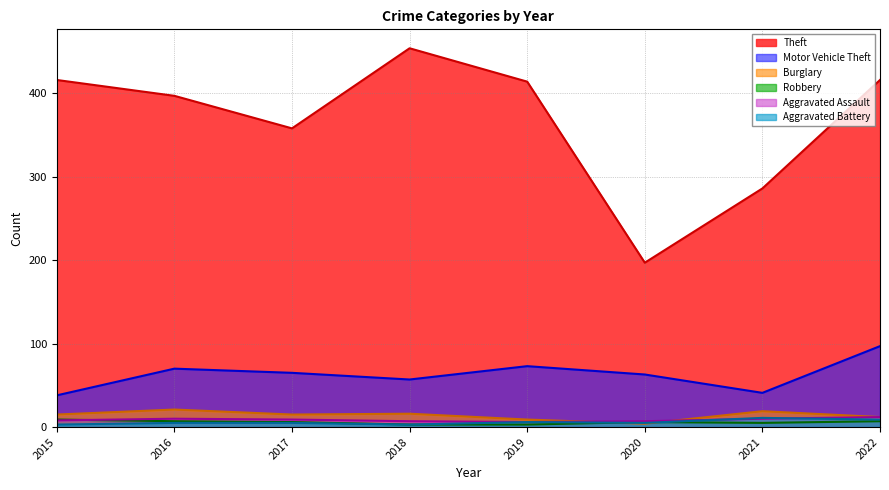

What are all the series names shown in the legend?

Theft, Motor Vehicle Theft, Burglary, Robbery, Aggravated Assault, Aggravated Battery